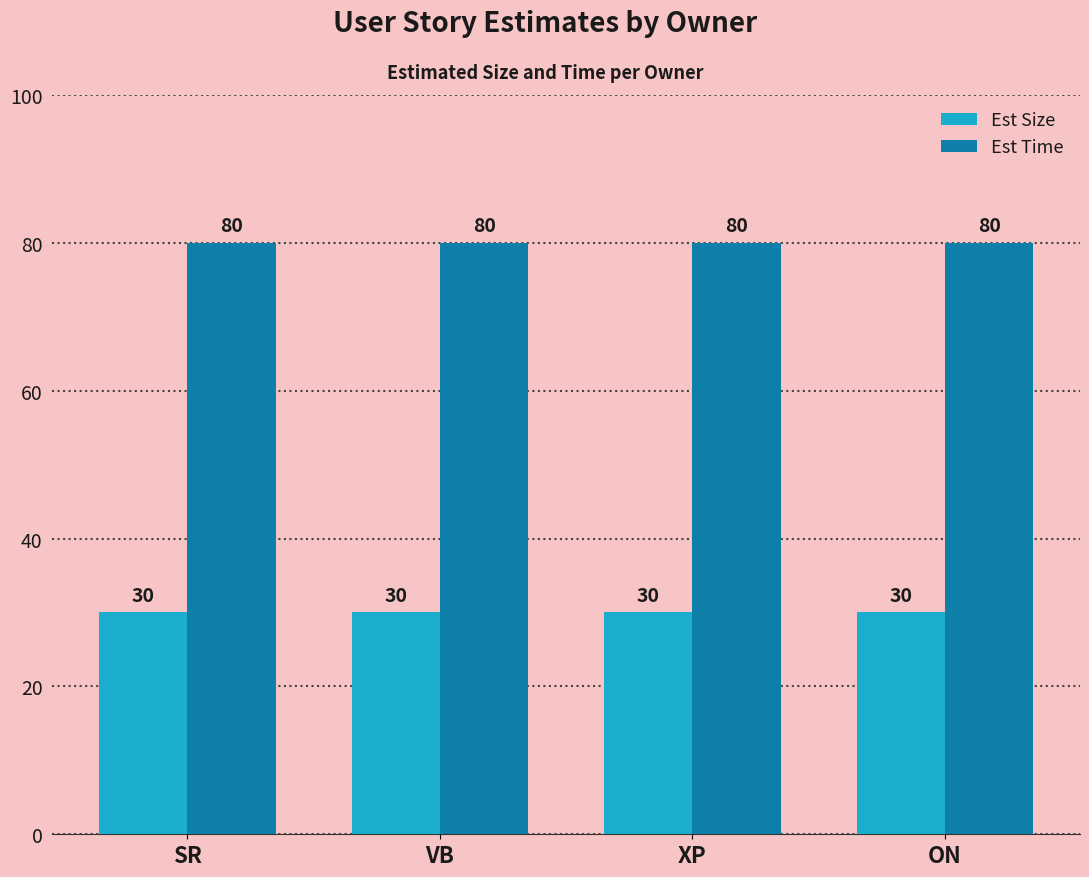

What value does the Est Size series have at XP?

30